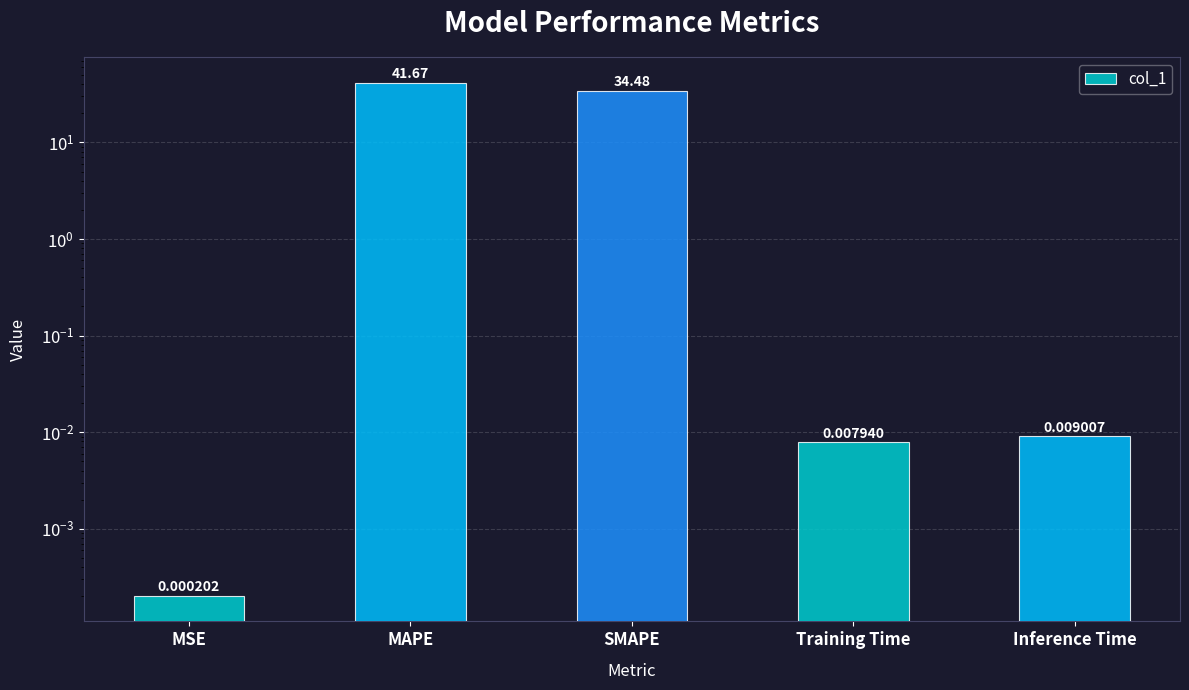

What is the sum of all values?

76.2